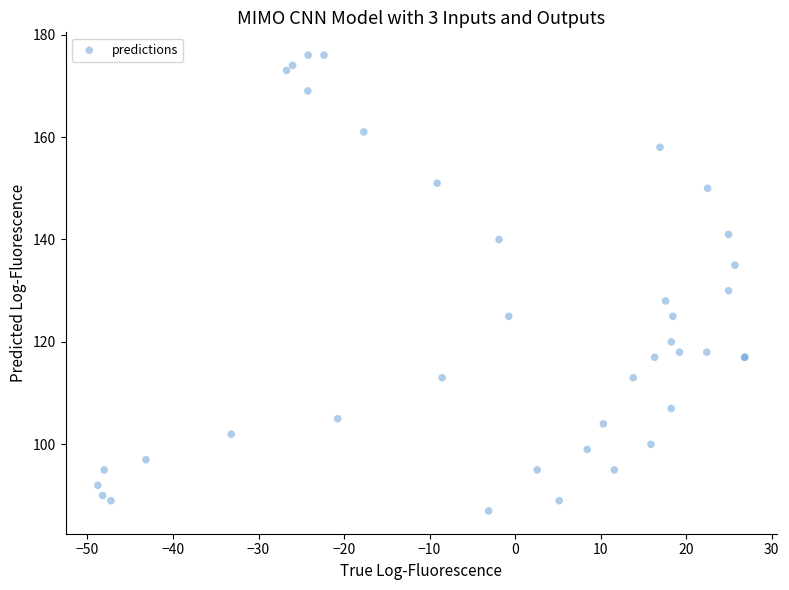

What Y value in the scatter plot is closest to 131?

130